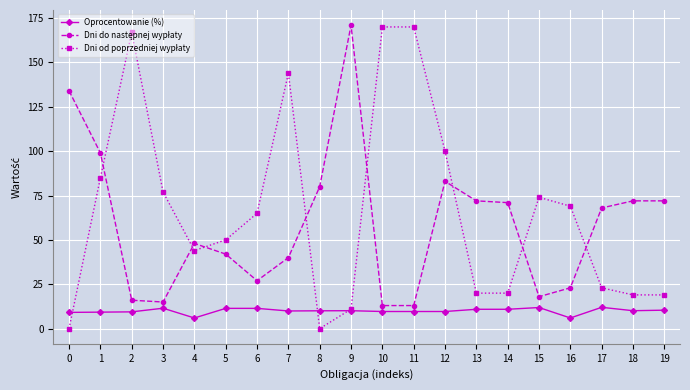

At how many categories does at least one series exceed 62?

18